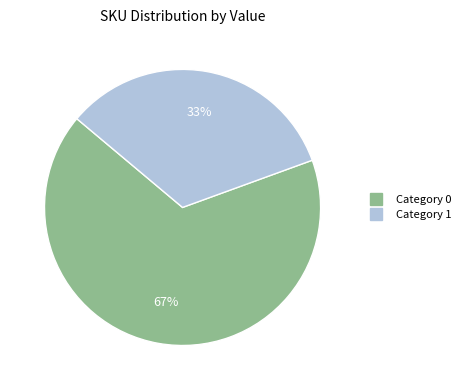

To the nearest percent, what is the average slice percentage?

50%